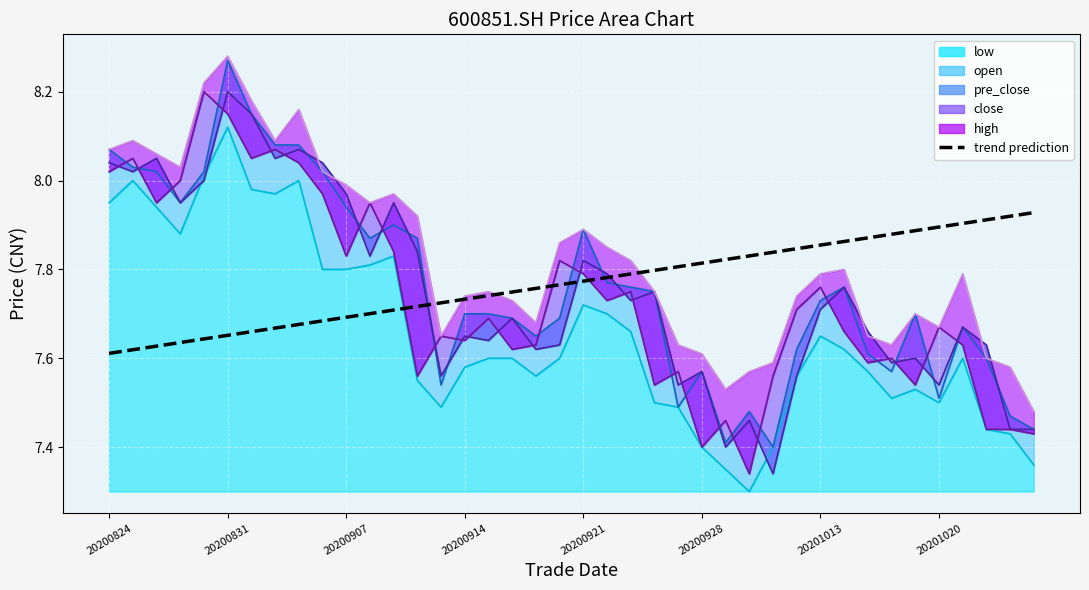

Reading left to right, list all the values displayed in this chart.

7.6	7.6	7.6	7.6	7.6	7.7	7.7	7.7	7.7	7.7	7.7	7.7	7.7	7.7	7.7	7.7	7.7	7.7	7.8	7.8	7.8	7.8	7.8	7.8	7.8	7.8	7.8	7.8	7.8	7.8	7.9	7.9	7.9	7.9	7.9	7.9	7.9	7.9	7.9	7.9